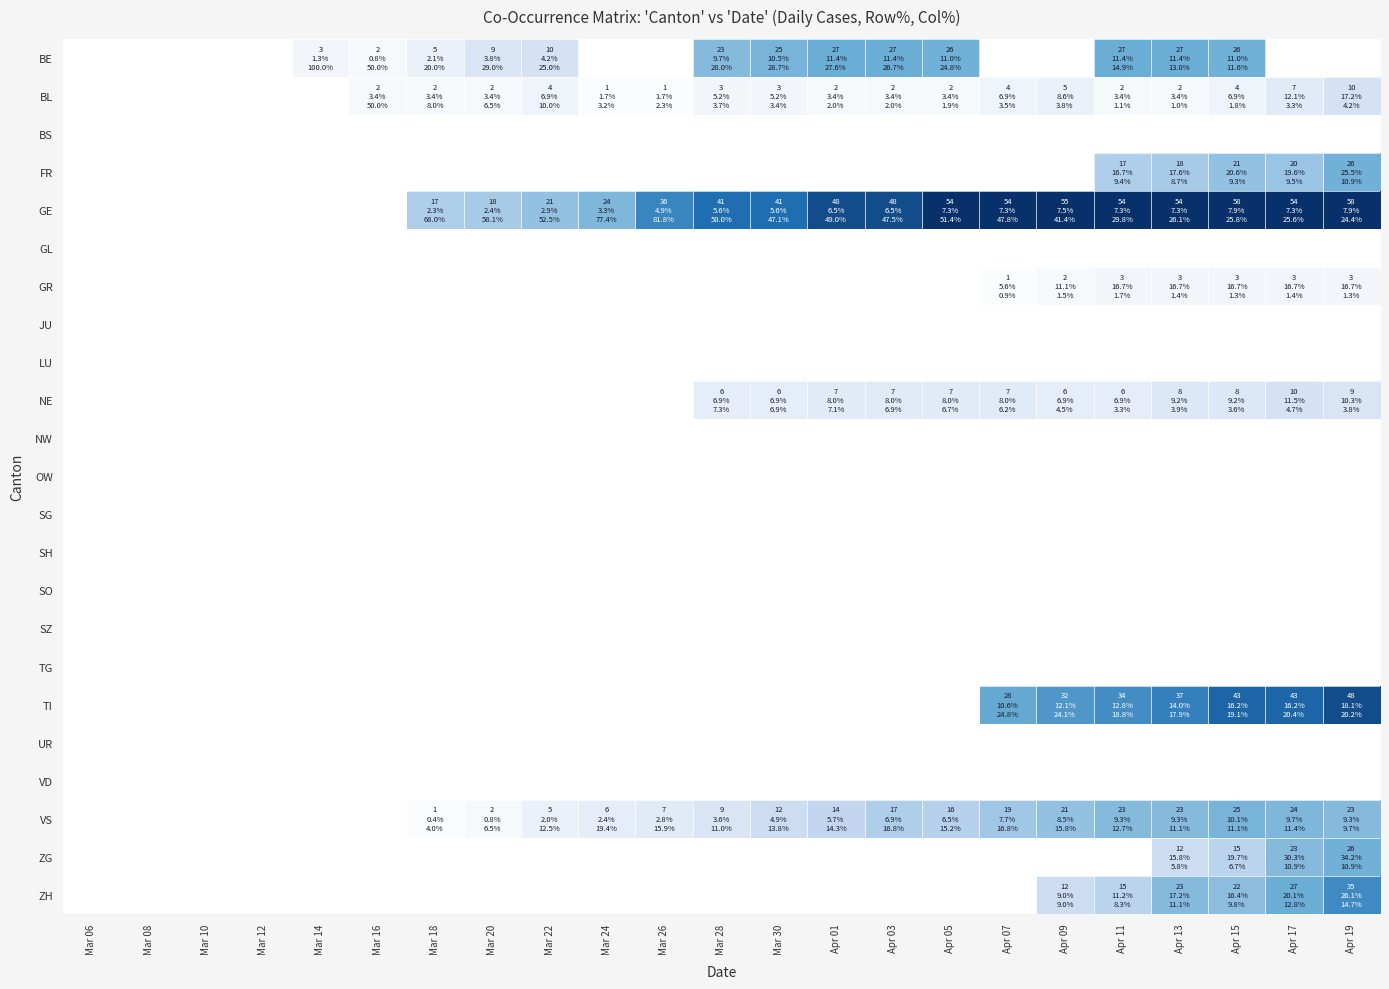

Which series changed the most between Mar 10 and Apr 01?

GE